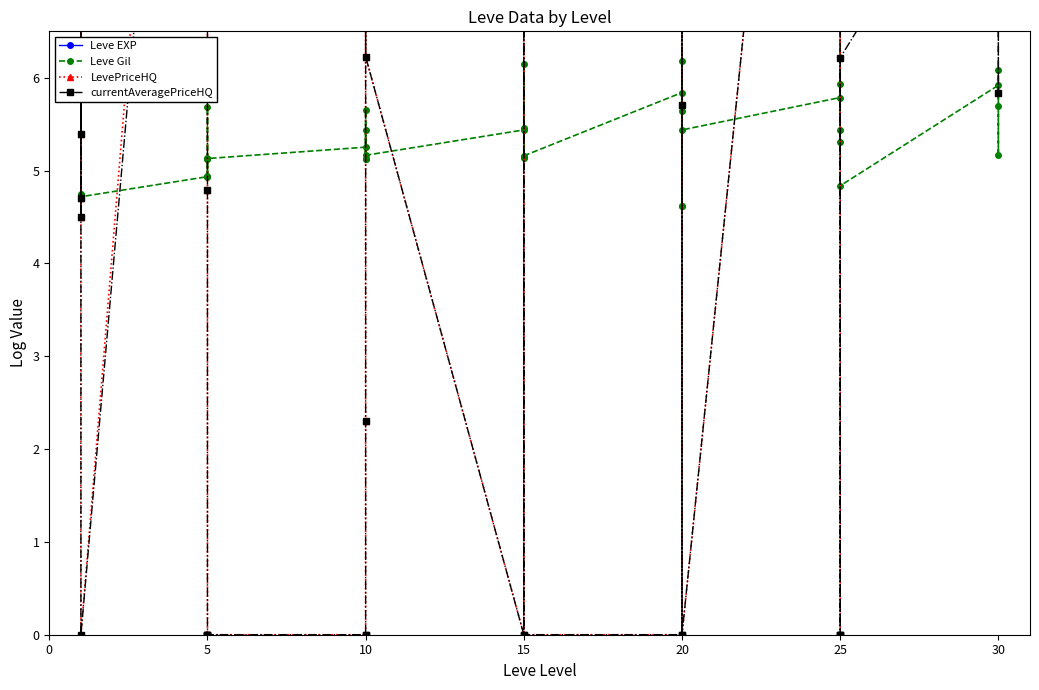

At which category is the sum across all series the highest?

25